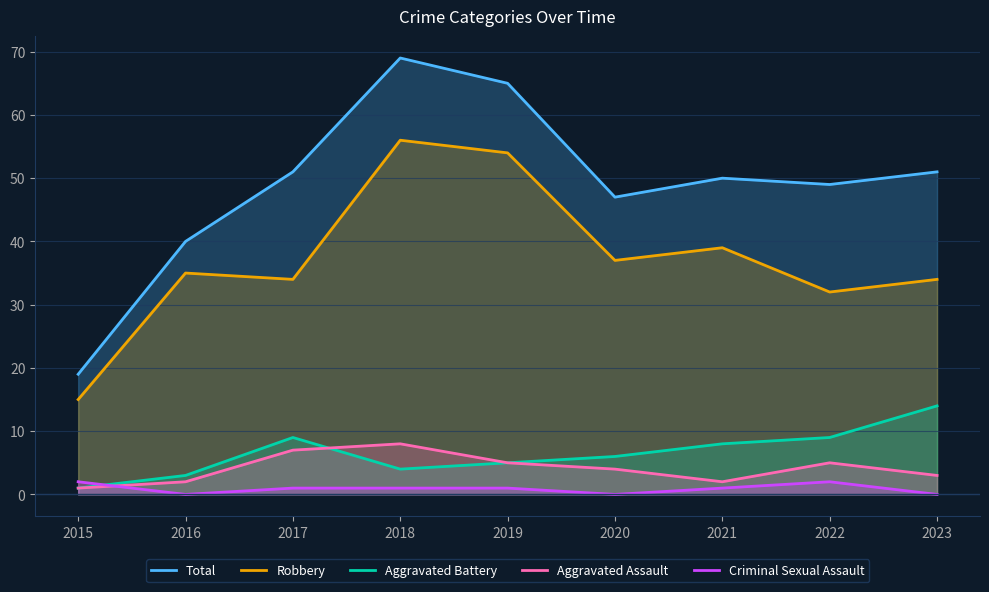

What are all the series names shown in the legend?

Total, Robbery, Aggravated Battery, Aggravated Assault, Criminal Sexual Assault